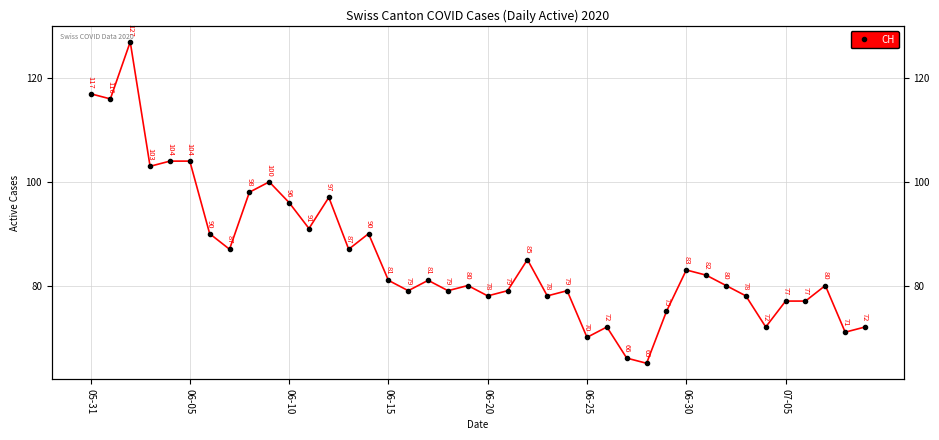

Reading left to right, transcribe all the data shown in this chart.

117	116	127	103	104	104	90	87	98	100	96	91	97	87	90	81	79	81	79	80	78	79	85	78	79	70	72	66	65	75	83	82	80	78	72	77	77	80	71	72